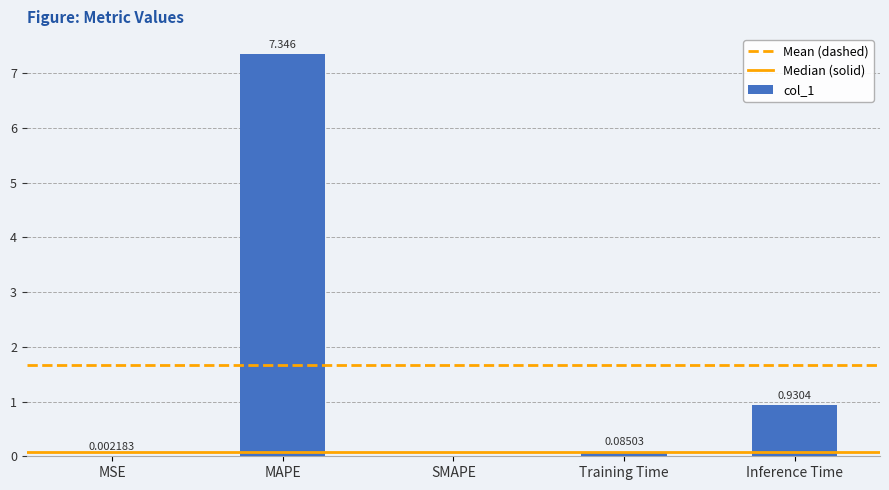

What is the sum of all values?

8.4